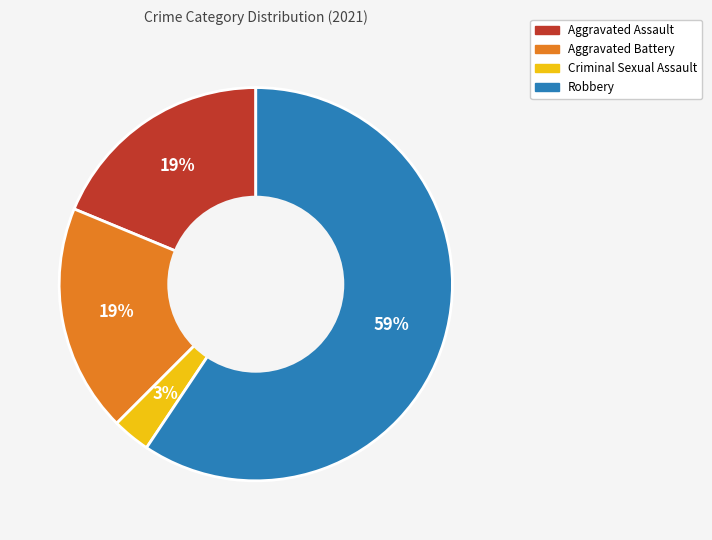

Count the number of slices in the pie.

4